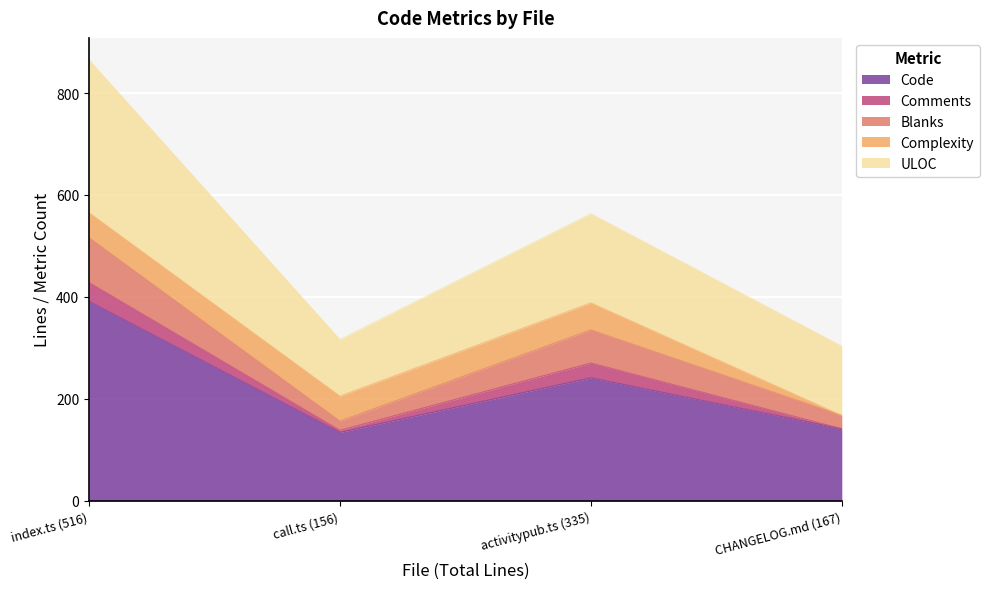

What is the label of the 1st point from the right?

CHANGELOG.md (167)